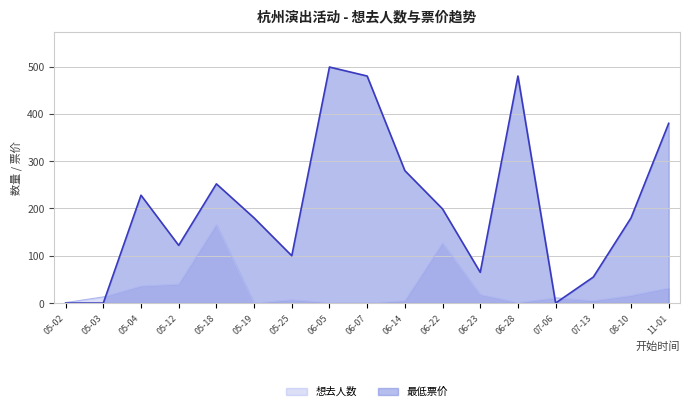

Is it true that 想去人数 equals 5 at 06-14?

True